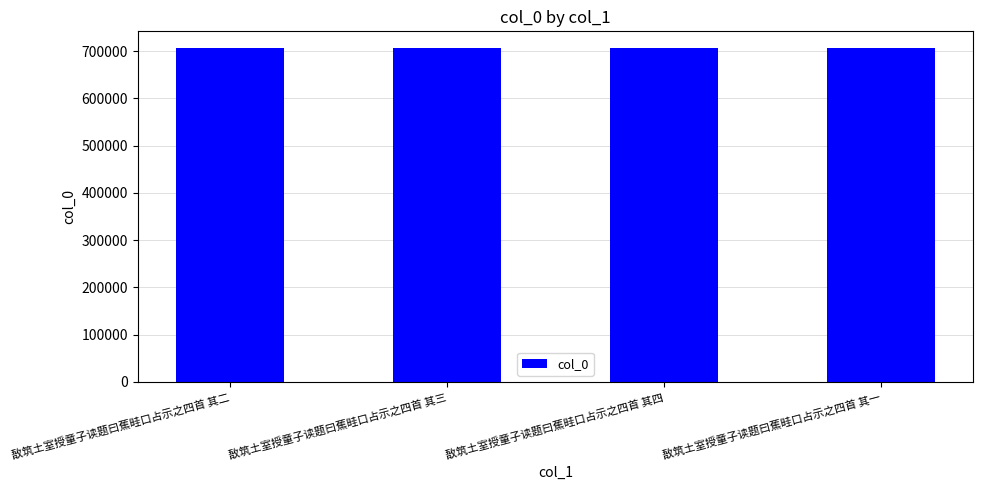

What is the difference between the maximum and second lowest values?

2